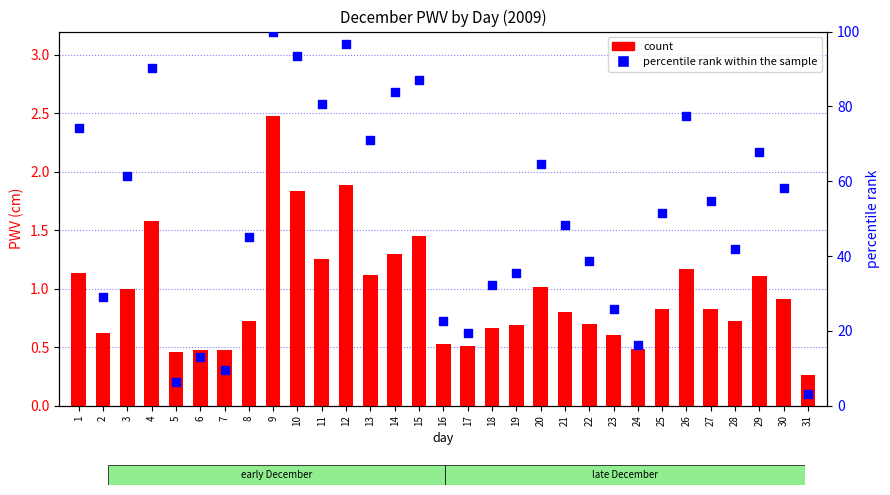

Which series reaches the minimum Y coordinate?

PWV count